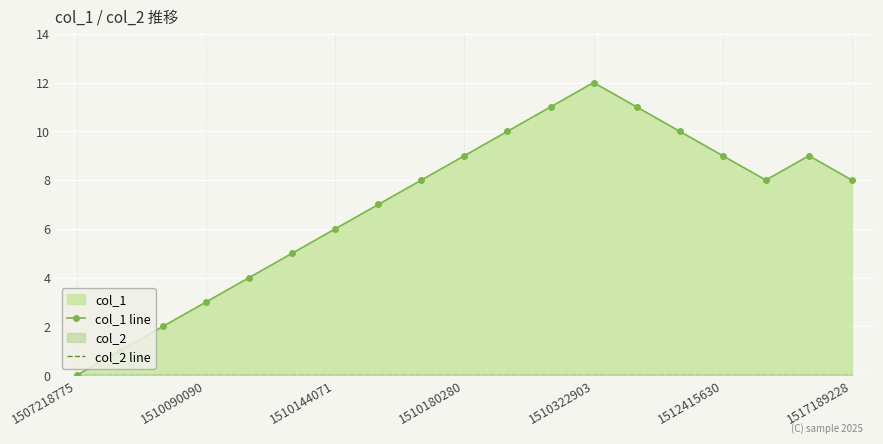

What is the value of the col_1 line point at the 15th from the left?

10